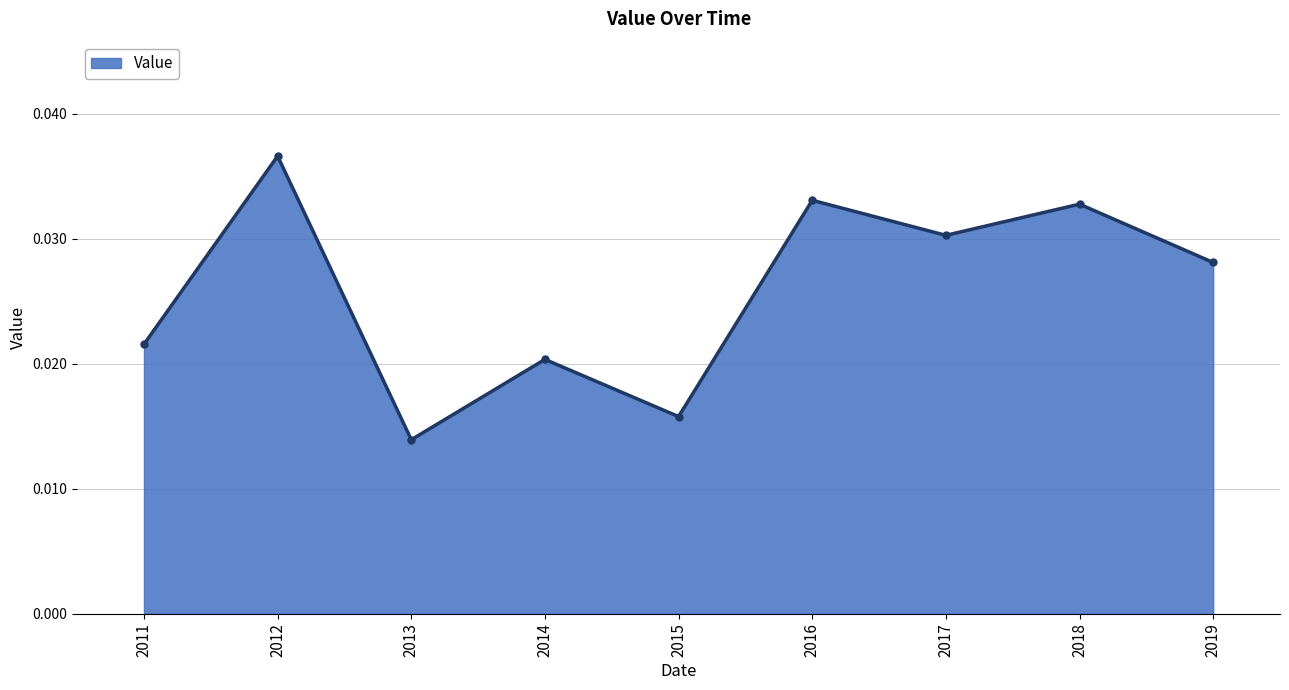

Which category has the lowest value across all series?

2013